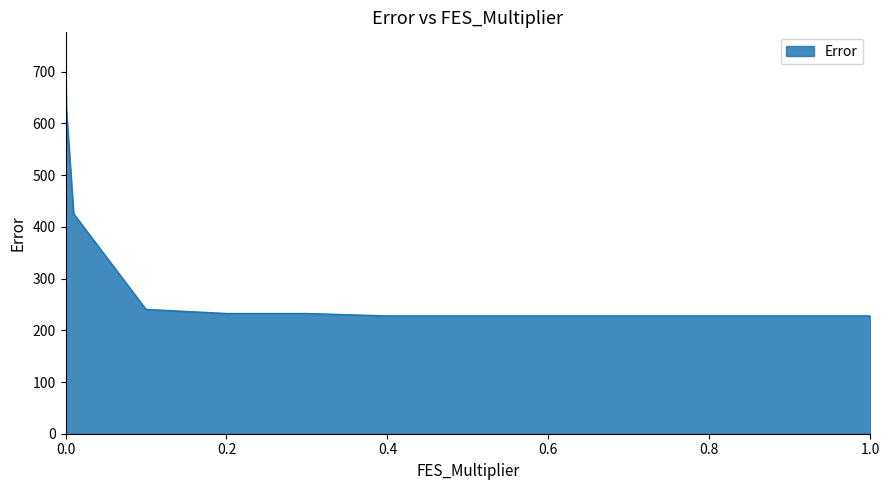

What is the smallest value displayed?

227.8